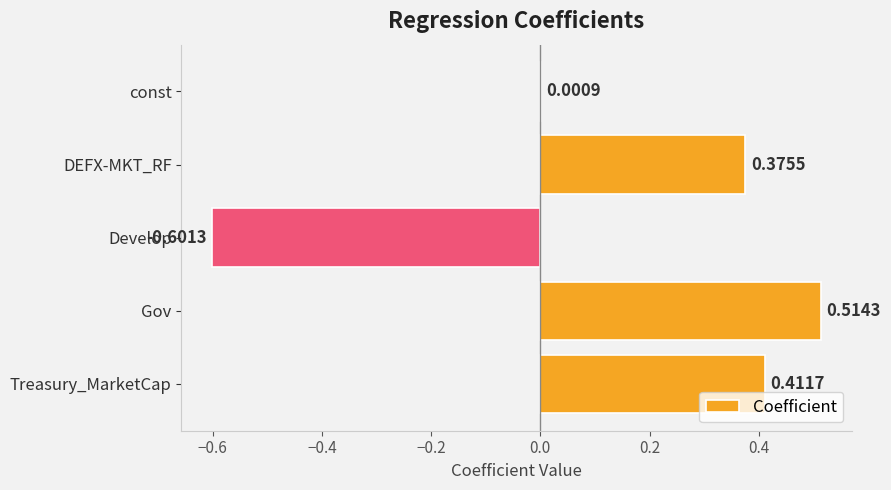

How many values exceed 0?

4